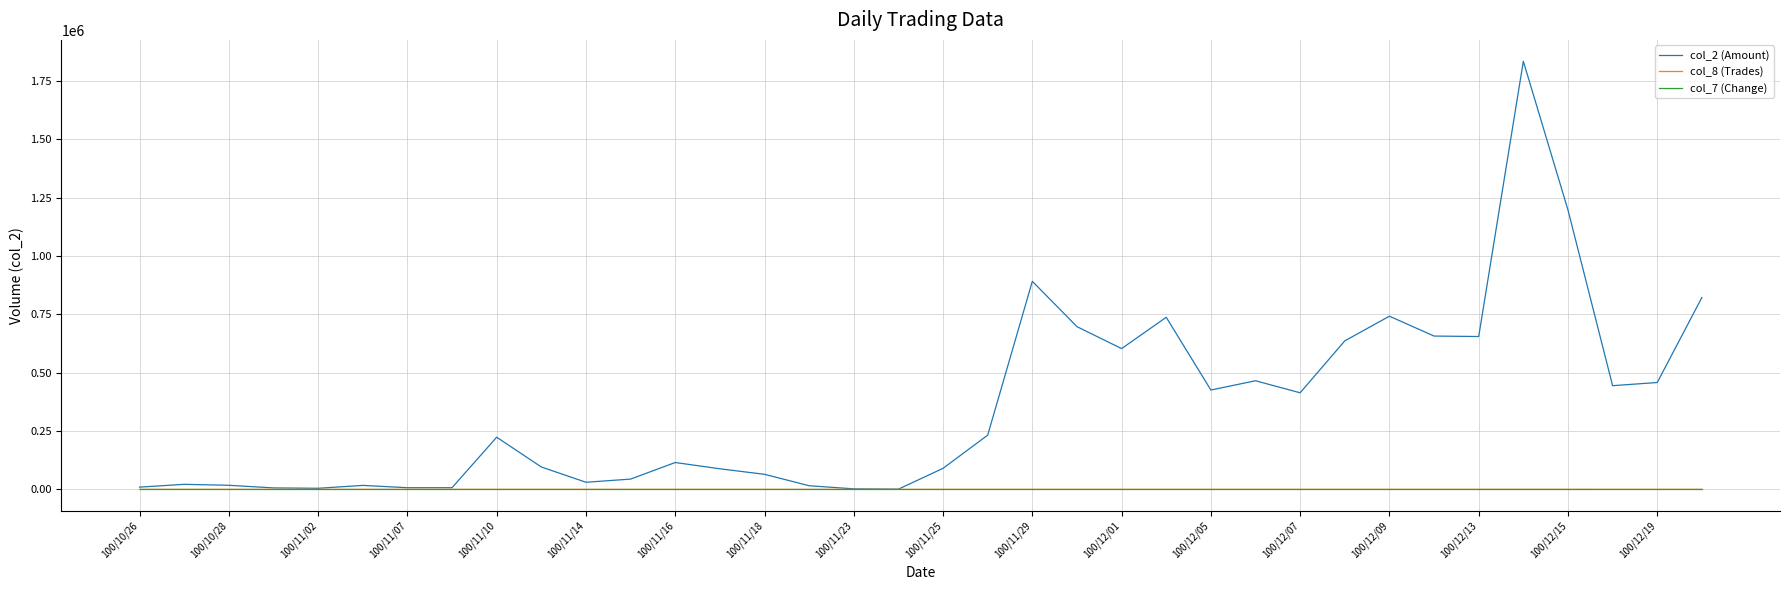

Which series has the largest total across all categories?

col_2 (Amount)